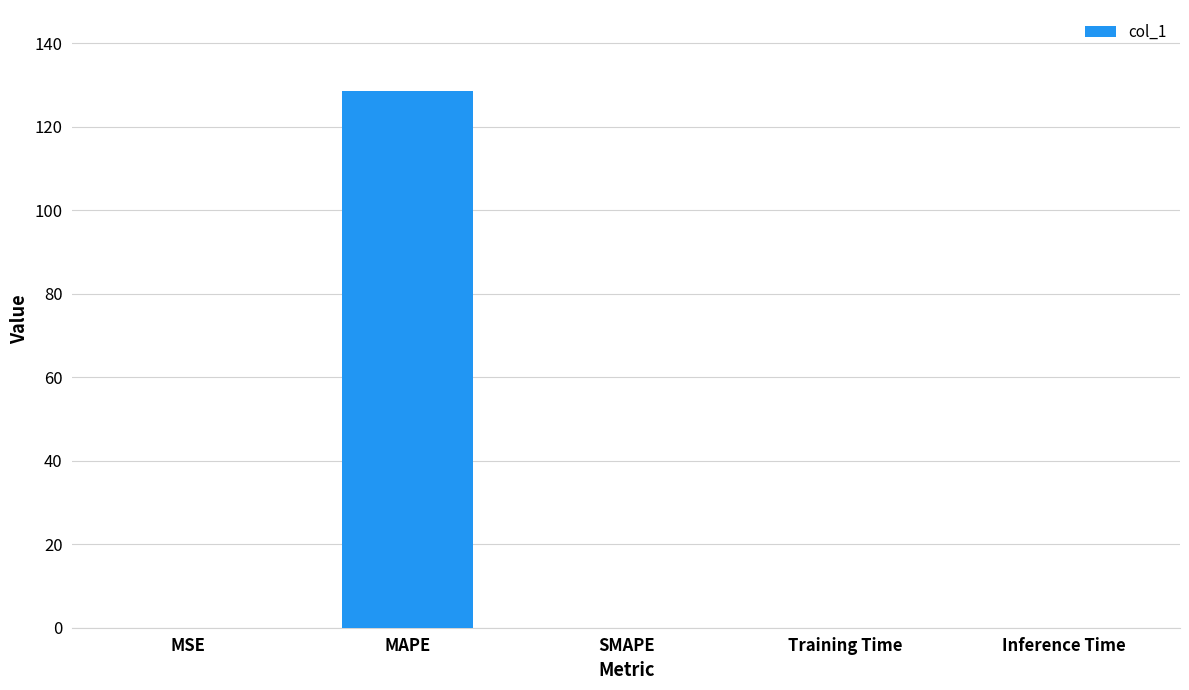

True or false: the data shows -56.5 at SMAPE.

False